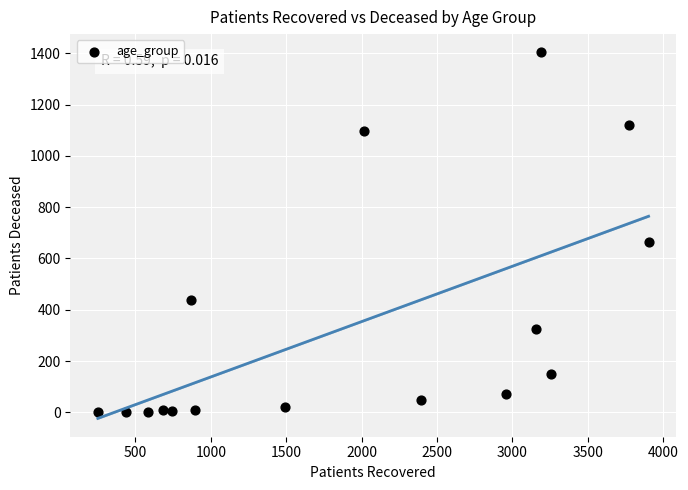

What is the range of Y values (max minus min)?

1403